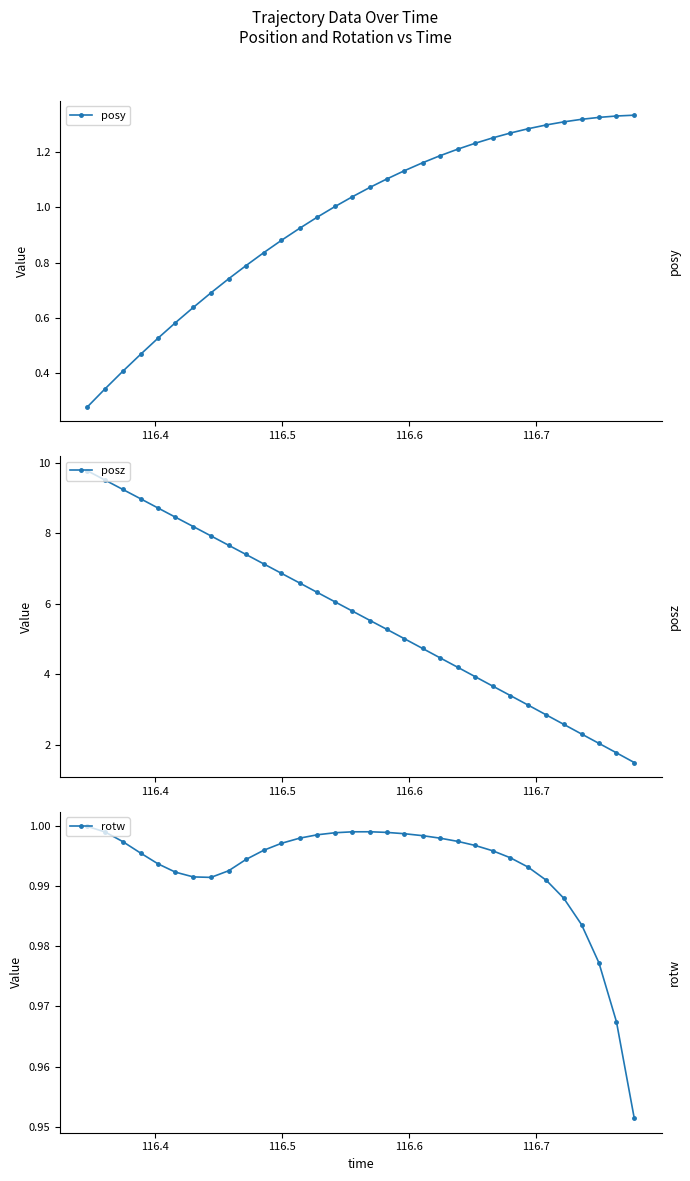

Which series has the widest spread of values?

posz